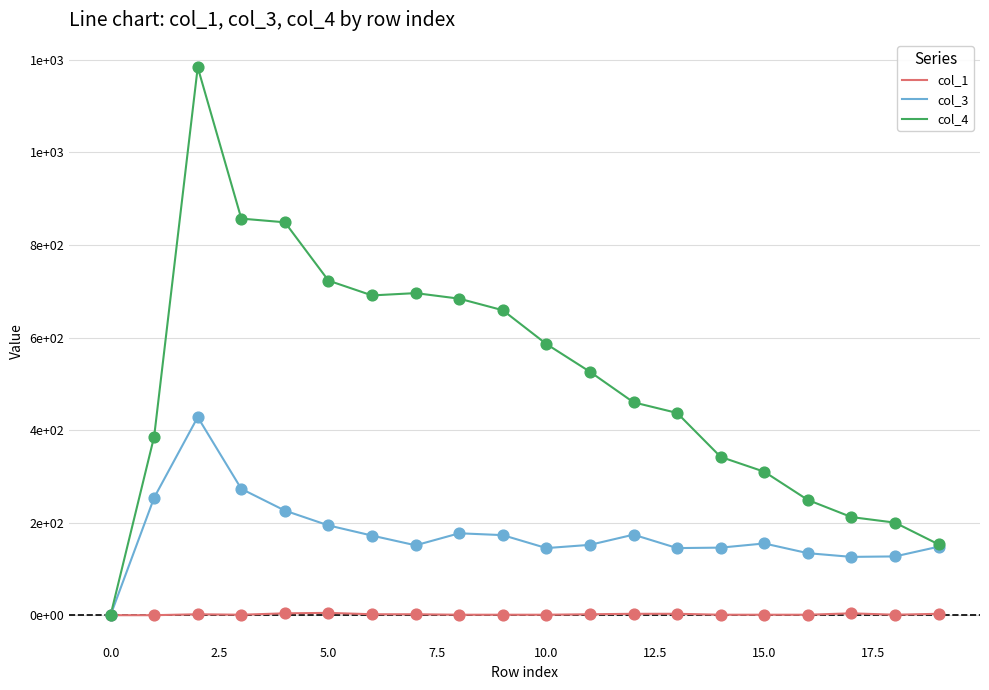

What are all the series names shown in the legend?

col_1, col_3, col_4